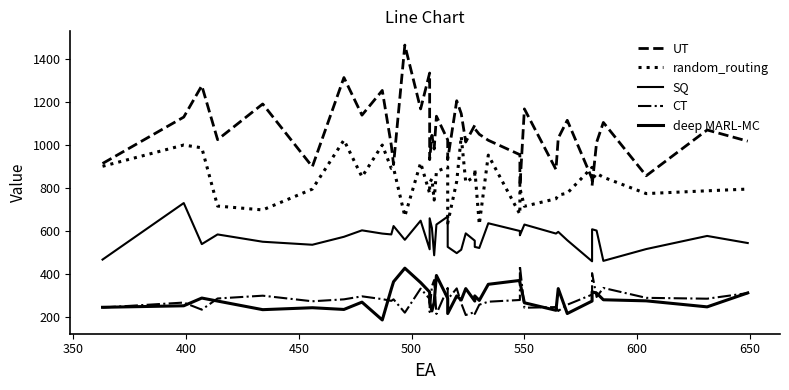

What is the average value of the CT series?

285